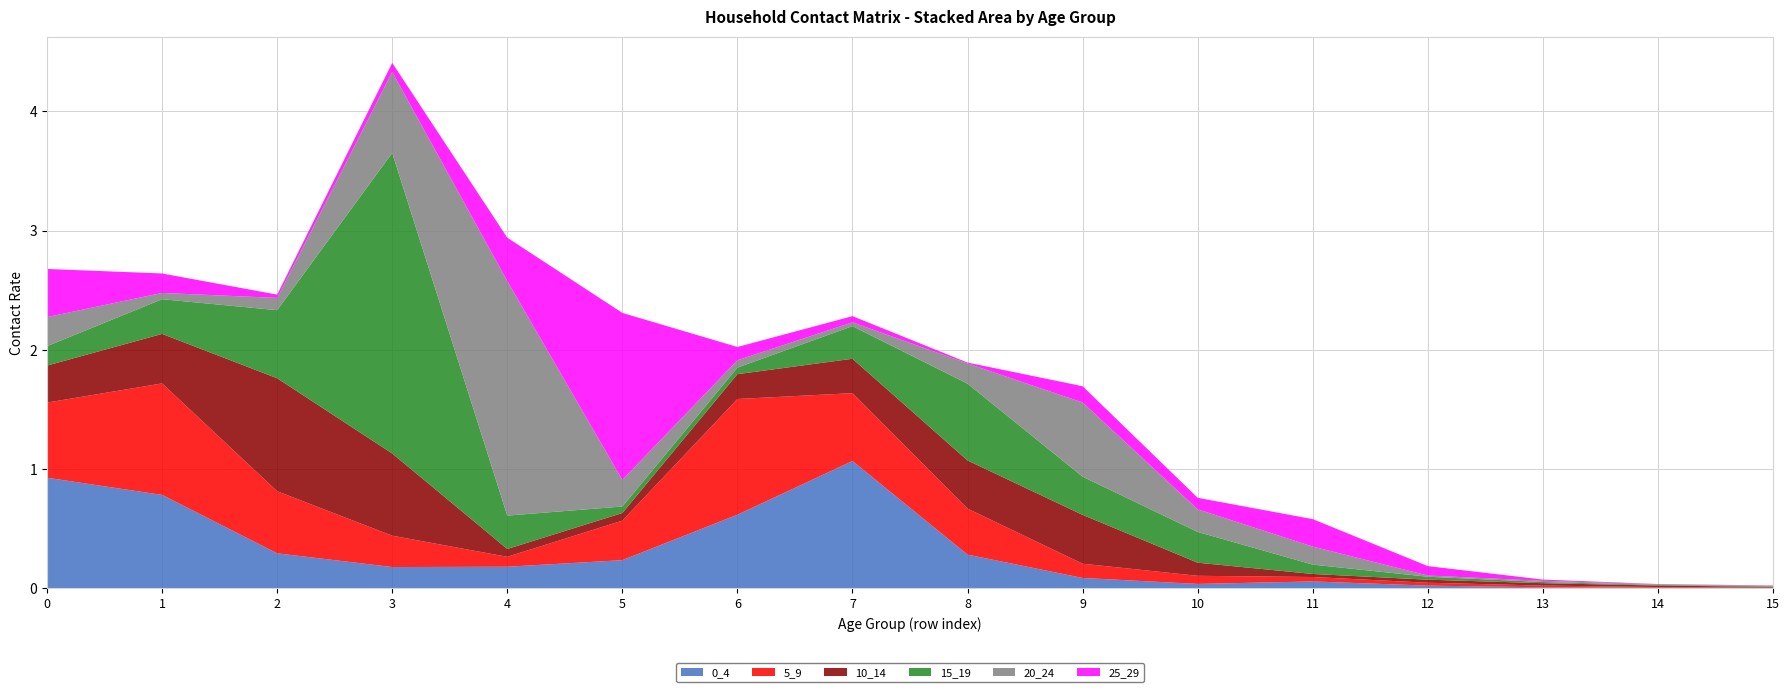

Reading right to left, list all the values displayed in this chart.

0_4: 15=0.0	14=0.0	13=0.0	12=0.0	11=0.1	10=0.0	9=0.1	8=0.3	7=1.1	6=0.6	5=0.2	4=0.2	3=0.2	2=0.3	1=0.8	0=0.9
5_9: 15=0.0	14=0.0	13=0.0	12=0.0	11=0.0	10=0.1	9=0.1	8=0.4	7=0.6	6=1.0	5=0.3	4=0.1	3=0.3	2=0.5	1=0.9	0=0.6
10_14: 15=0.0	14=0.0	13=0.0	12=0.0	11=0.0	10=0.1	9=0.4	8=0.4	7=0.3	6=0.2	5=0.1	4=0.1	3=0.7	2=0.9	1=0.4	0=0.3
15_19: 15=0.0	14=0.0	13=0.0	12=0.0	11=0.1	10=0.3	9=0.3	8=0.6	7=0.3	6=0.1	5=0.1	4=0.3	3=2.5	2=0.6	1=0.3	0=0.2
20_24: 15=0.0	14=0.0	13=0.0	12=0.0	11=0.2	10=0.2	9=0.6	8=0.2	7=0.0	6=0.1	5=0.2	4=2.0	3=0.7	2=0.1	1=0.1	0=0.2
25_29: 15=0.0	14=0.0	13=0.0	12=0.1	11=0.2	10=0.1	9=0.1	8=0.0	7=0.1	6=0.1	5=1.4	4=0.4	3=0.1	2=0.0	1=0.2	0=0.4